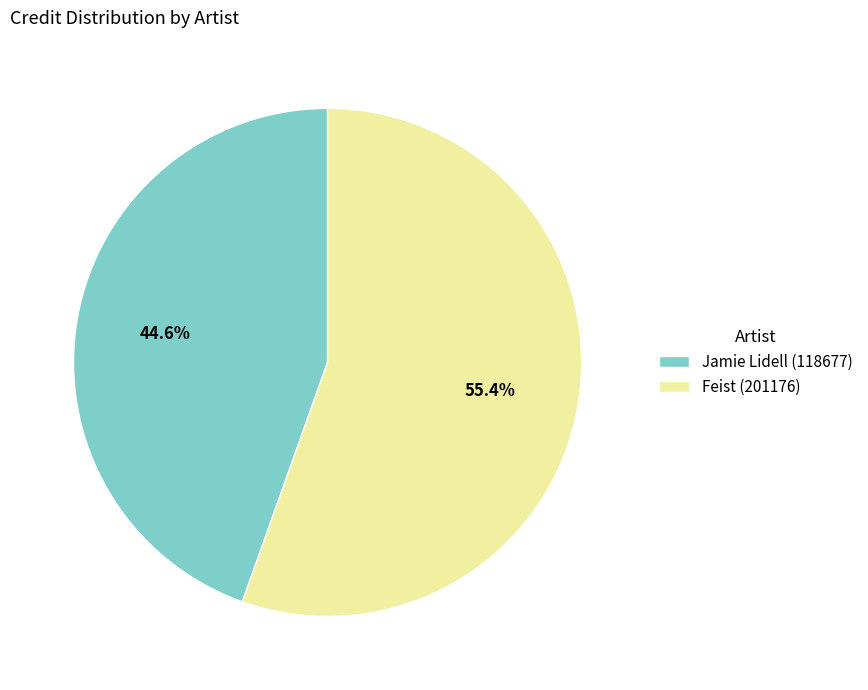

Which category accounts for the majority?

Feist (201176)